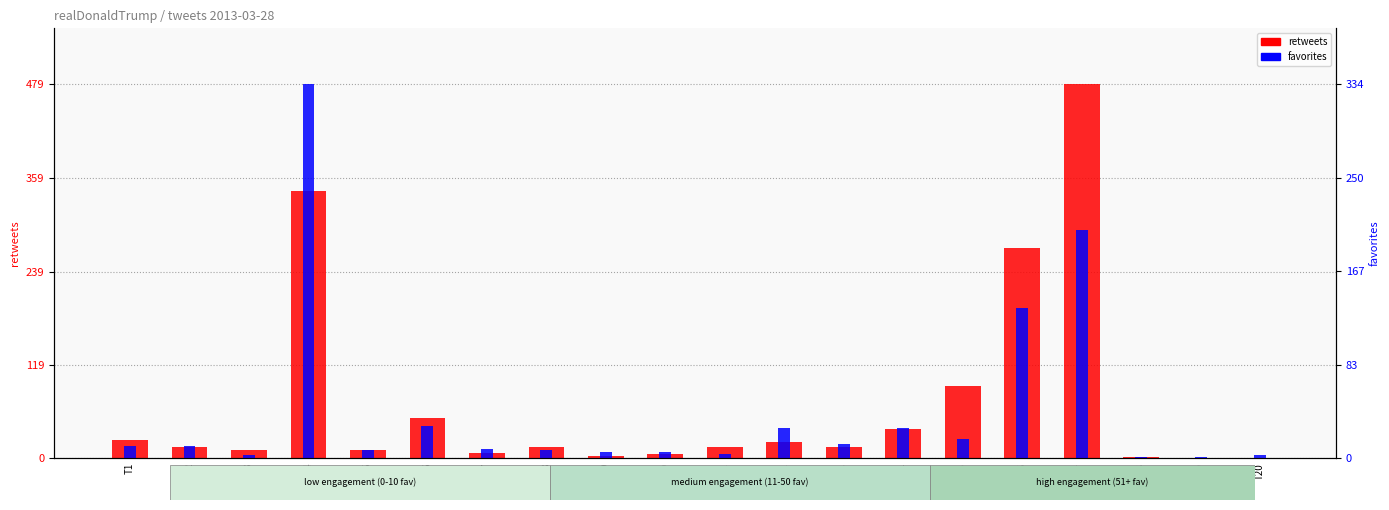

What is the total value across all series at T12?

48